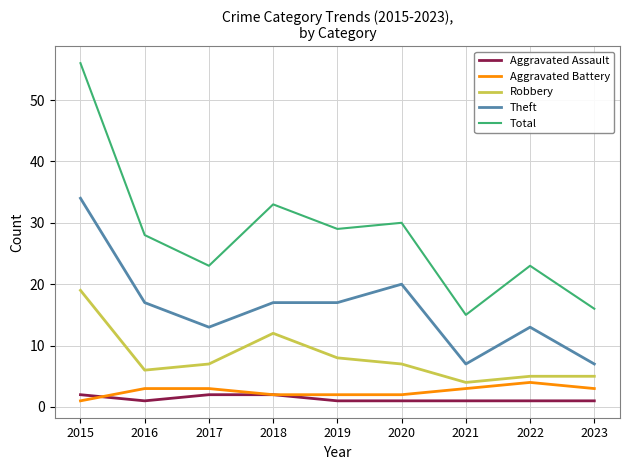

At 2020, list the series in order from smallest to largest.

Aggravated Assault, Aggravated Battery, Robbery, Theft, Total